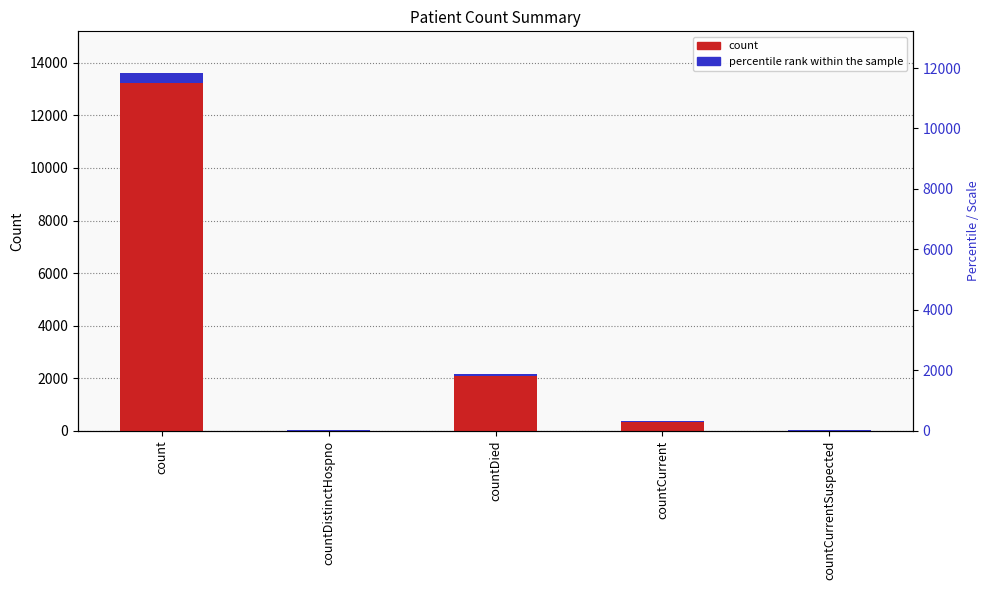

What position from the right is countDied?

3